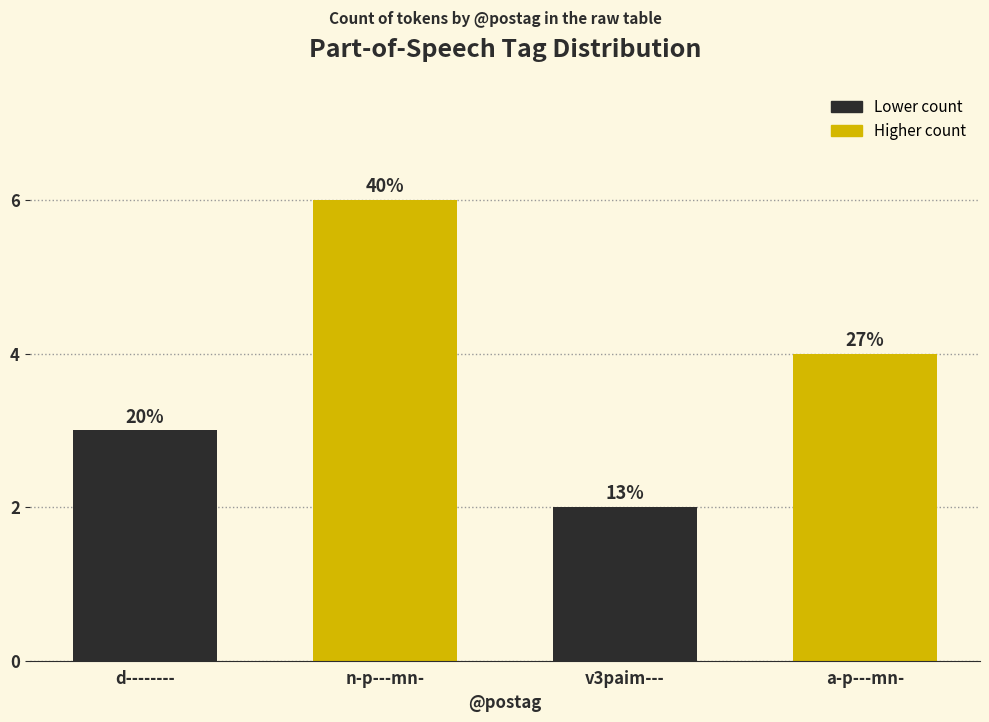

What is the maximum value shown in the chart?

6